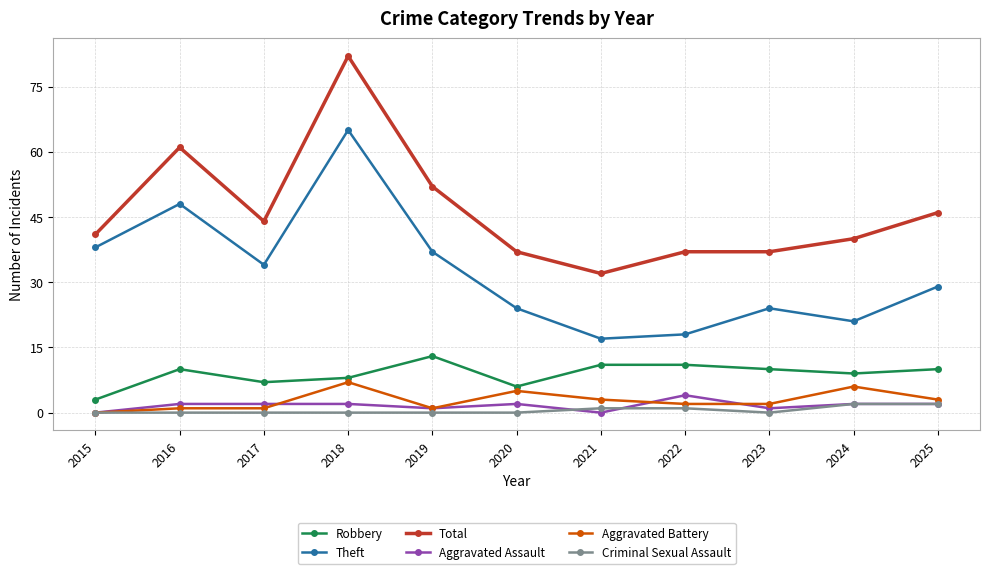

Is it true that Robbery equals 10 at 2025?

True